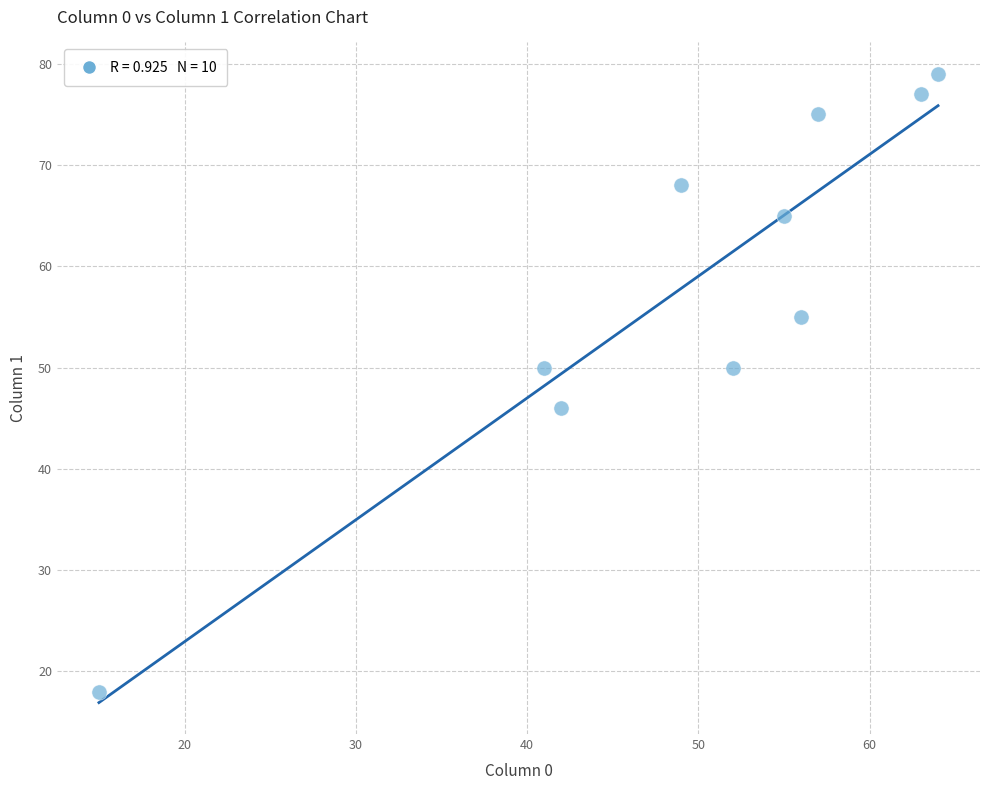

What is the range of X values (max minus min)?

49